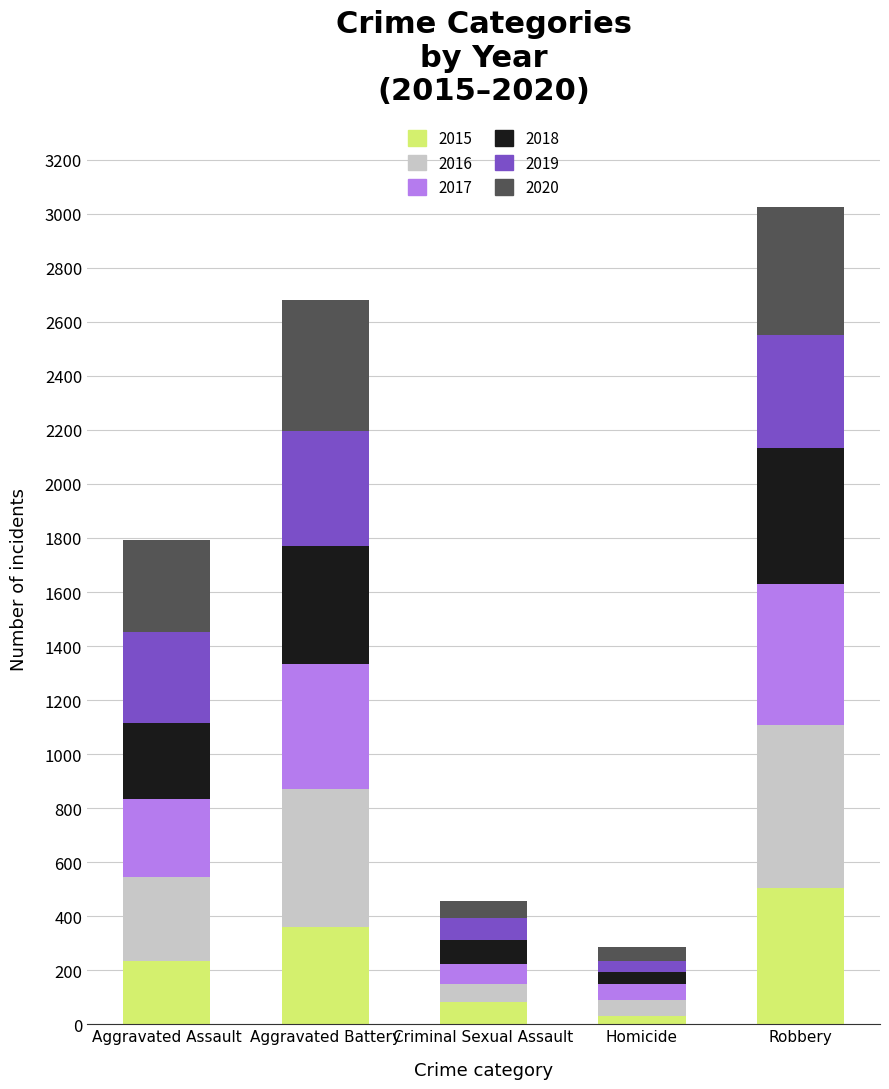

Which category has the highest value in the 2015 series?

Robbery